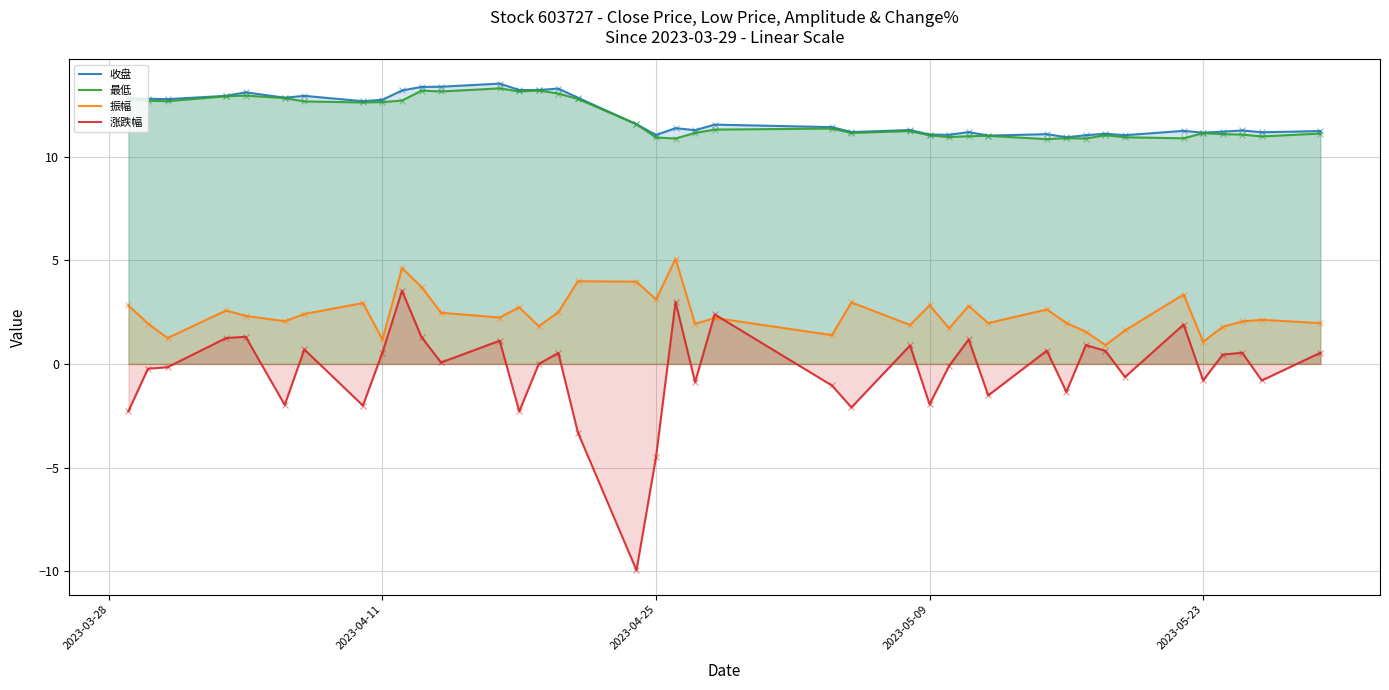

Which series reaches the maximum Y coordinate?

收盘